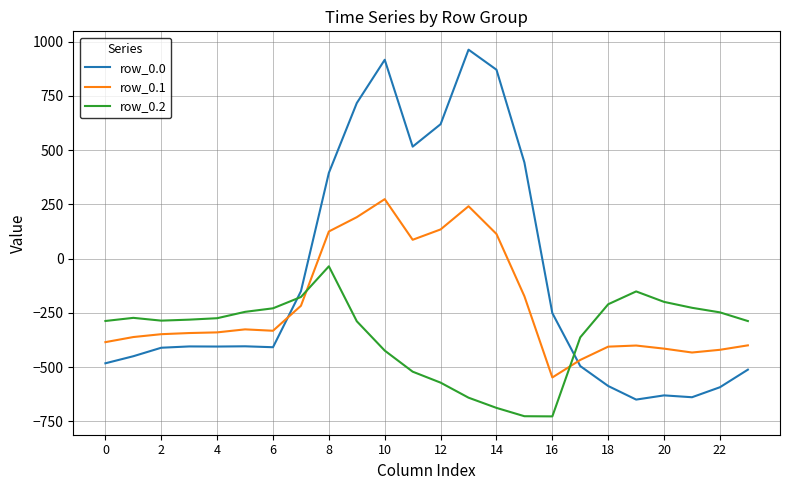

How many distinct data groups are displayed?

3